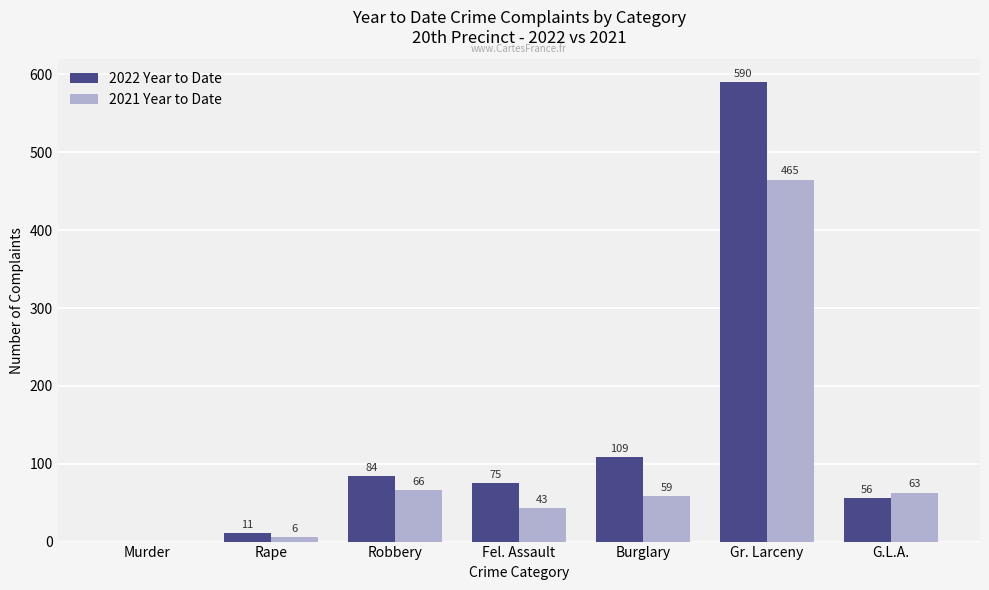

Which series has the largest total across all categories?

2022 Year to Date